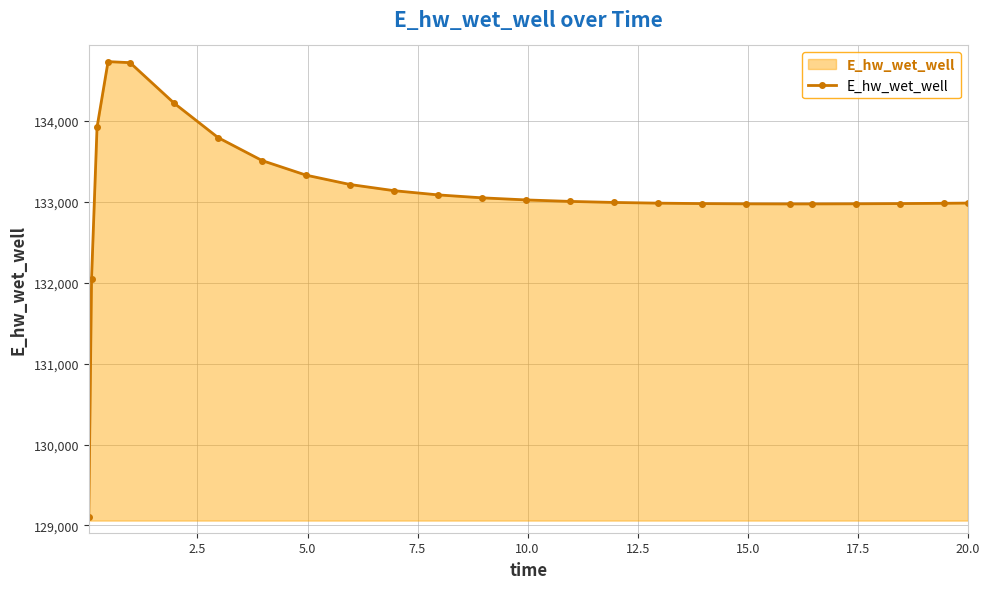

What is the value of the 8th point from the left?

133512.3